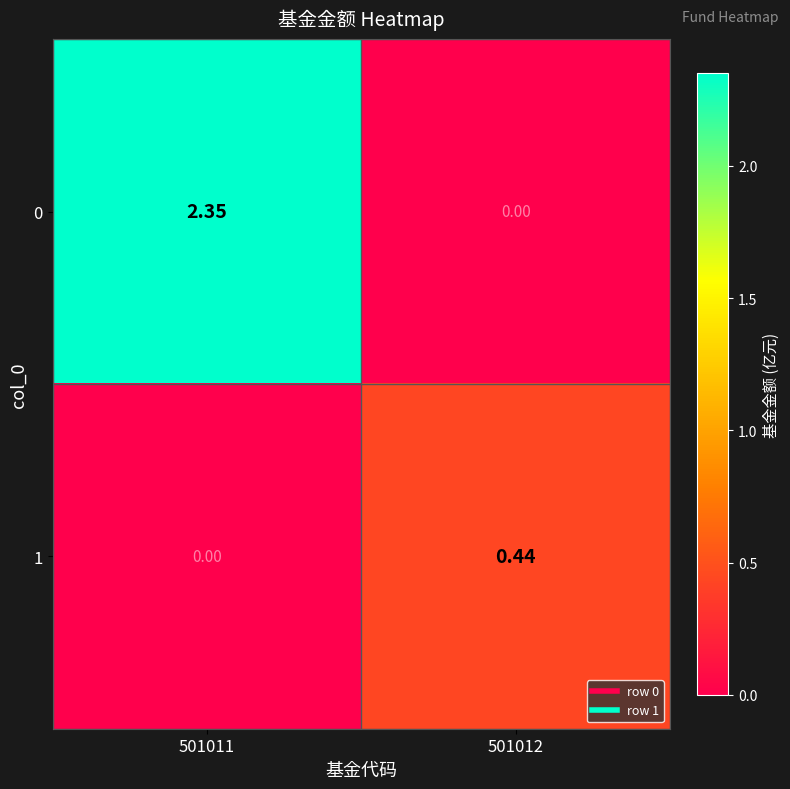

Between 501011 and 501012, which series saw the biggest shift?

0